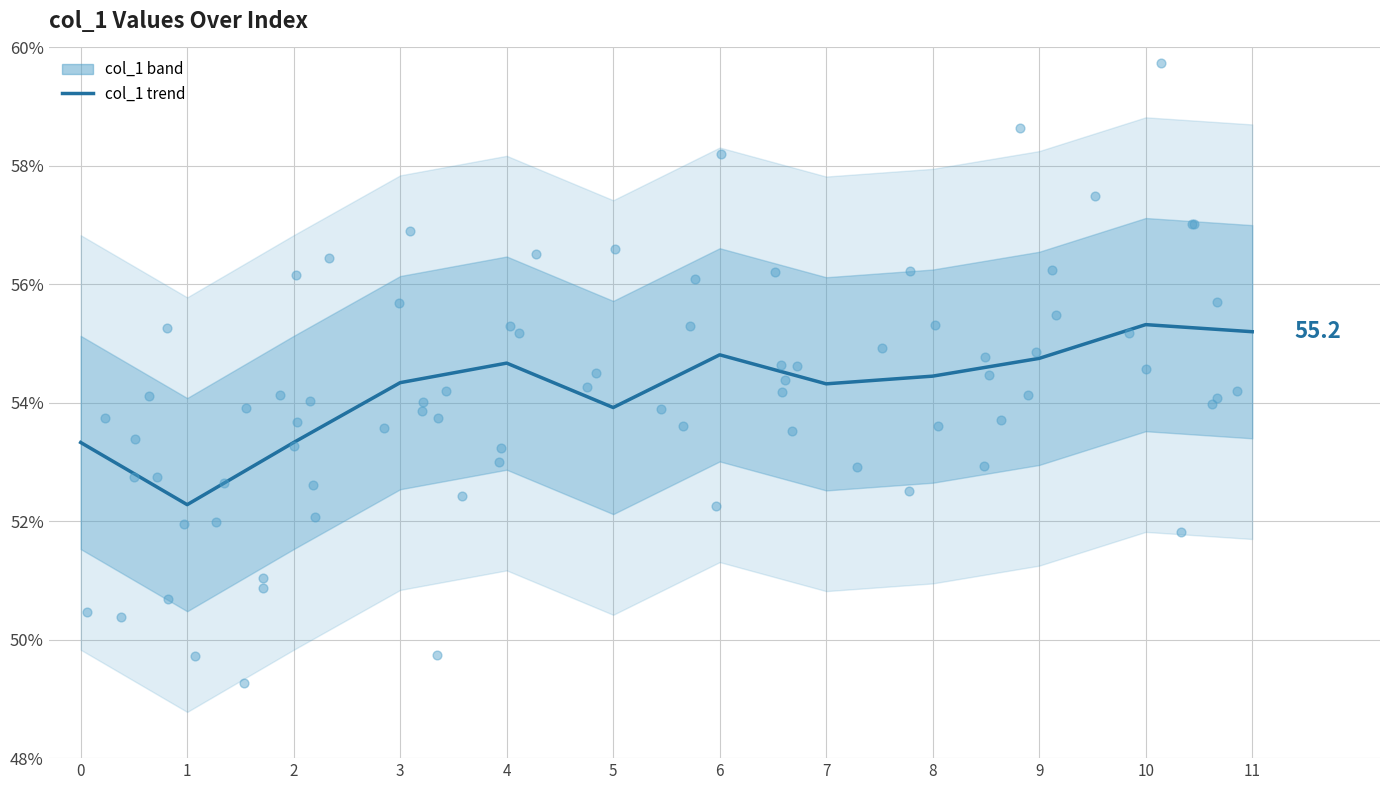

Approximately how many times larger is the value at 3 compared to 0?

1.0